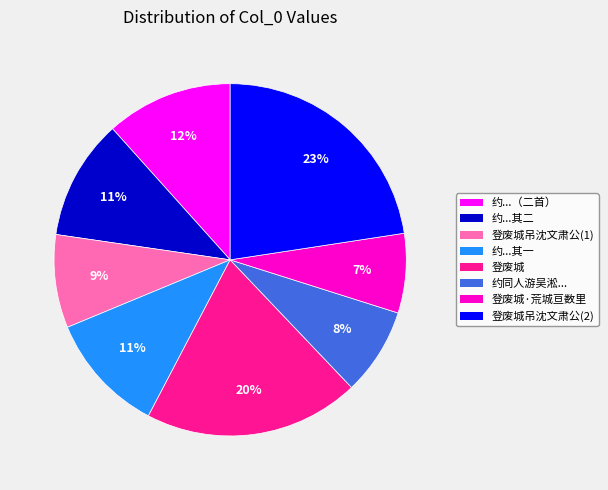

To the nearest percent, what is the average slice percentage?

12%